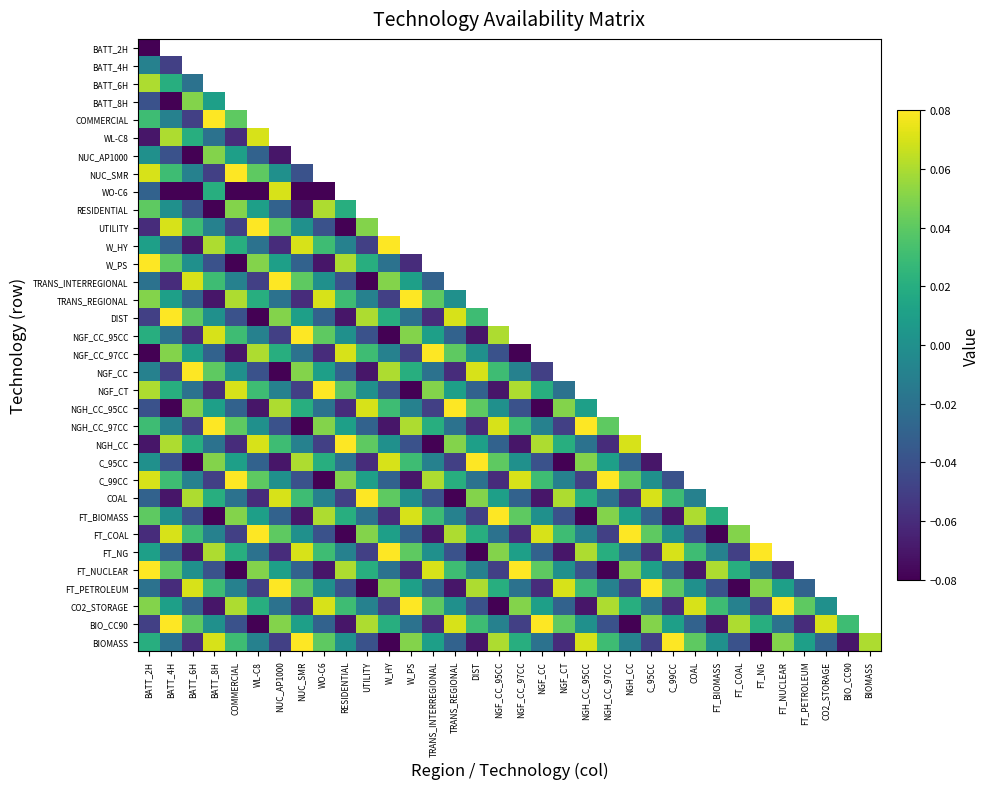

Which has a higher value, NGF_CC_97CC or RESIDENTIAL?

RESIDENTIAL